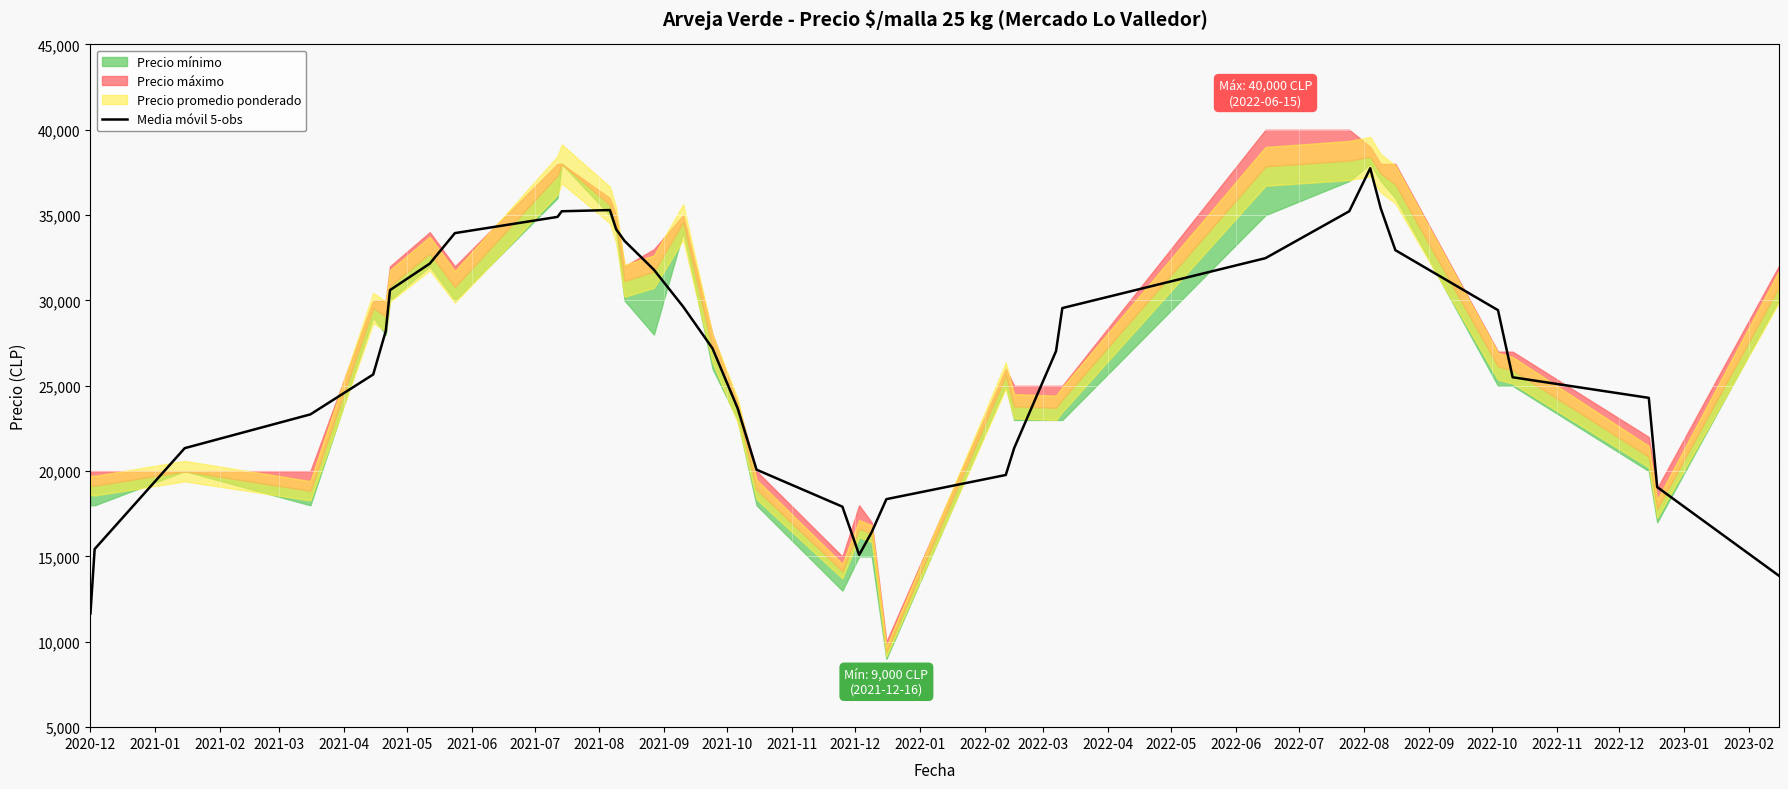

What is the label of the 29th point from the right?

2021-08